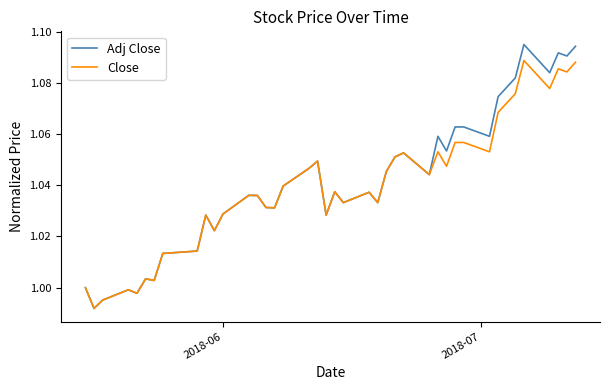

Which series has the largest range (max minus min)?

Adj Close